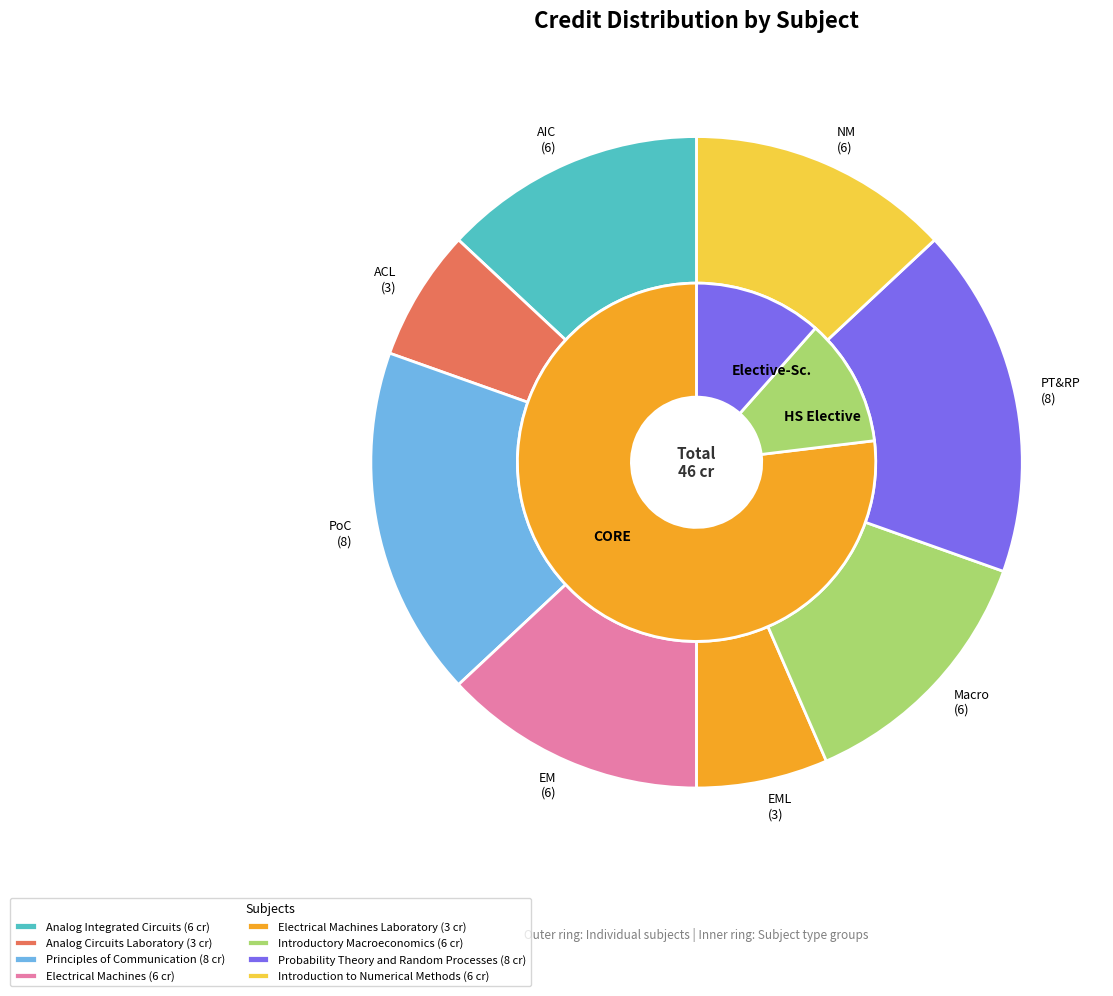

The Analog Integrated Circuits slice represents 13% of the pie. True or false?

True